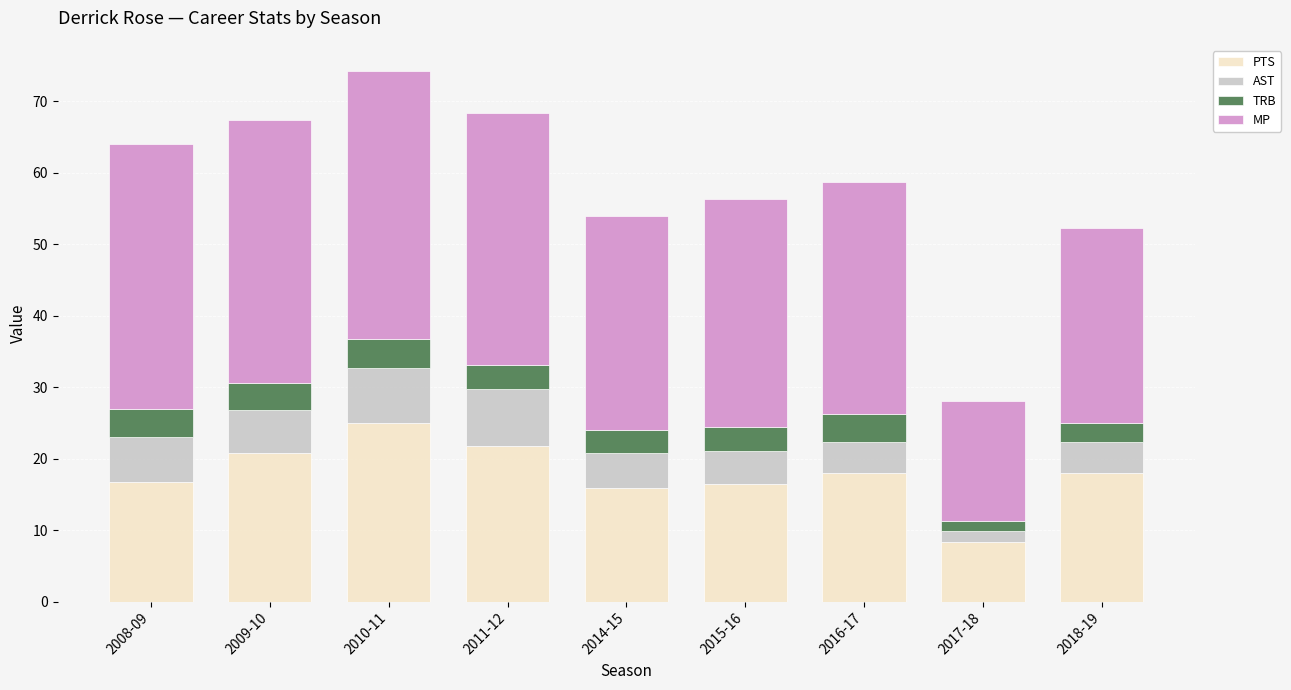

What is the total value across all series at 2016-17?

58.7